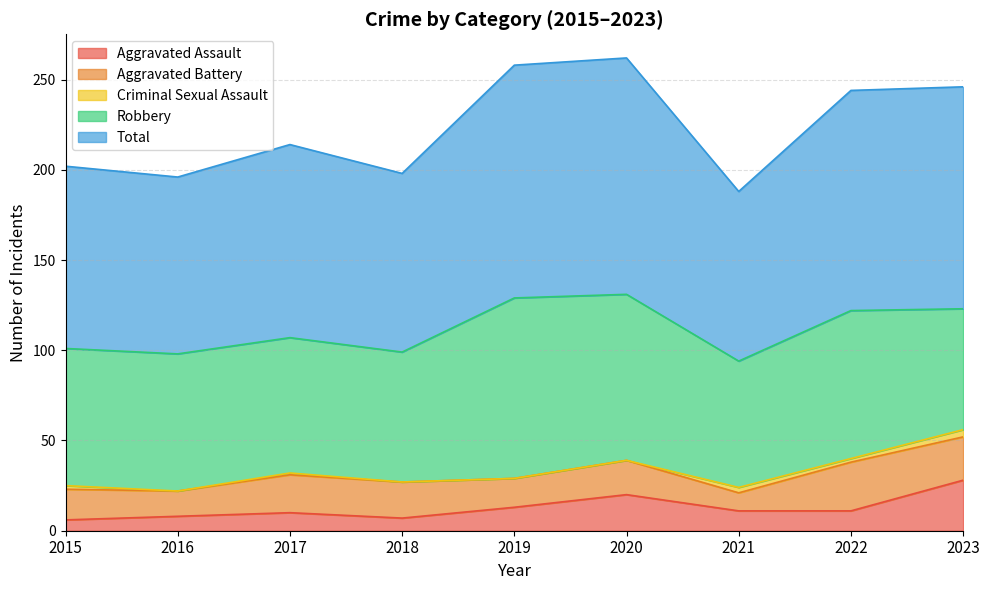

Reading right to left, transcribe all the data shown in this chart.

Aggravated Assault: 2023=28	2022=11	2021=11	2020=20	2019=13	2018=7	2017=10	2016=8	2015=6
Aggravated Battery: 2023=24	2022=27	2021=10	2020=19	2019=16	2018=20	2017=21	2016=14	2015=17
Criminal Sexual Assault: 2023=4	2022=2	2021=3	2020=0	2019=0	2018=0	2017=1	2016=0	2015=2
Robbery: 2023=67	2022=82	2021=70	2020=92	2019=100	2018=72	2017=75	2016=76	2015=76
Total: 2023=123	2022=122	2021=94	2020=131	2019=129	2018=99	2017=107	2016=98	2015=101